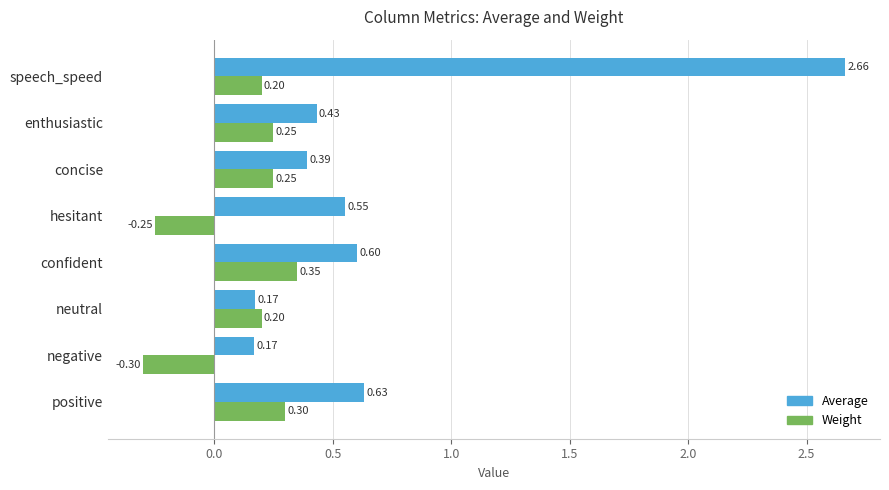

Which label corresponds to the largest value in the chart?

speech_speed